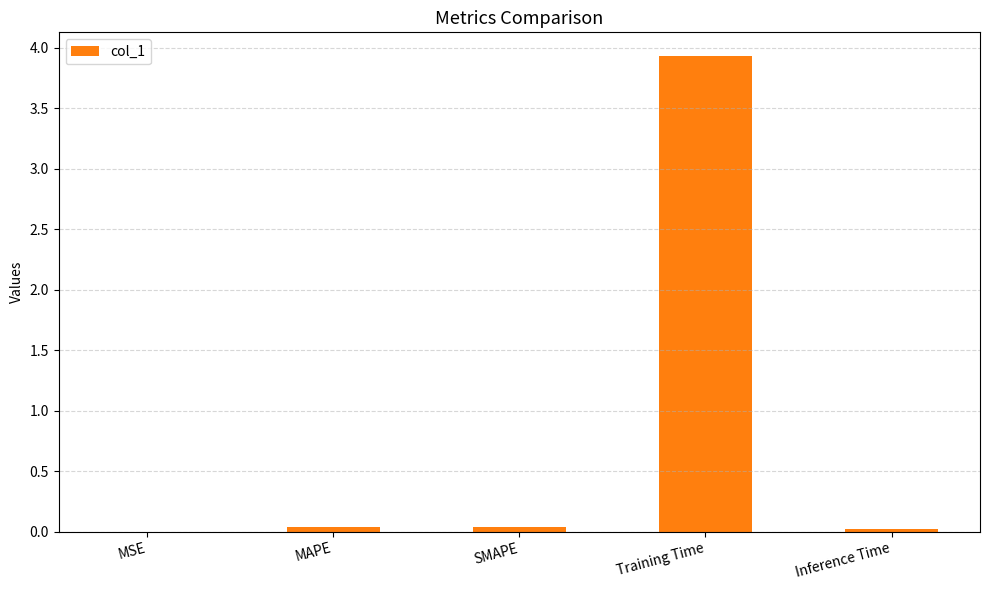

What is the maximum value shown in the chart?

3.9